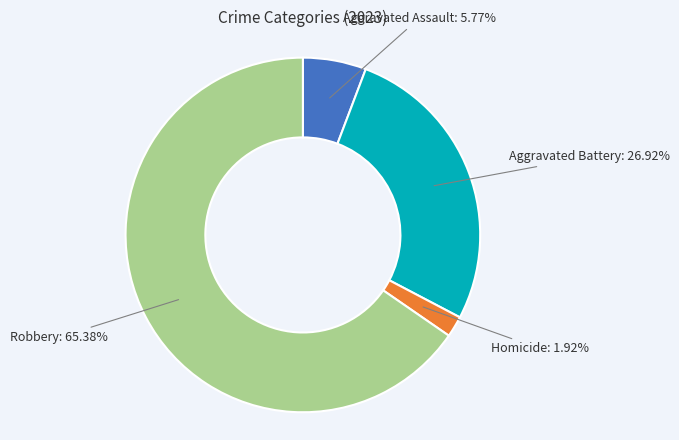

Is there a majority slice in this chart?

Yes